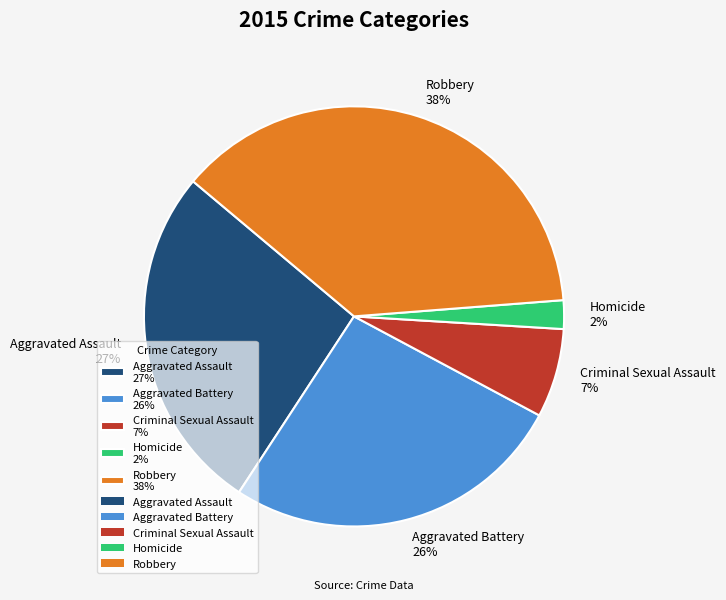

Is Robbery the majority of the pie?

No